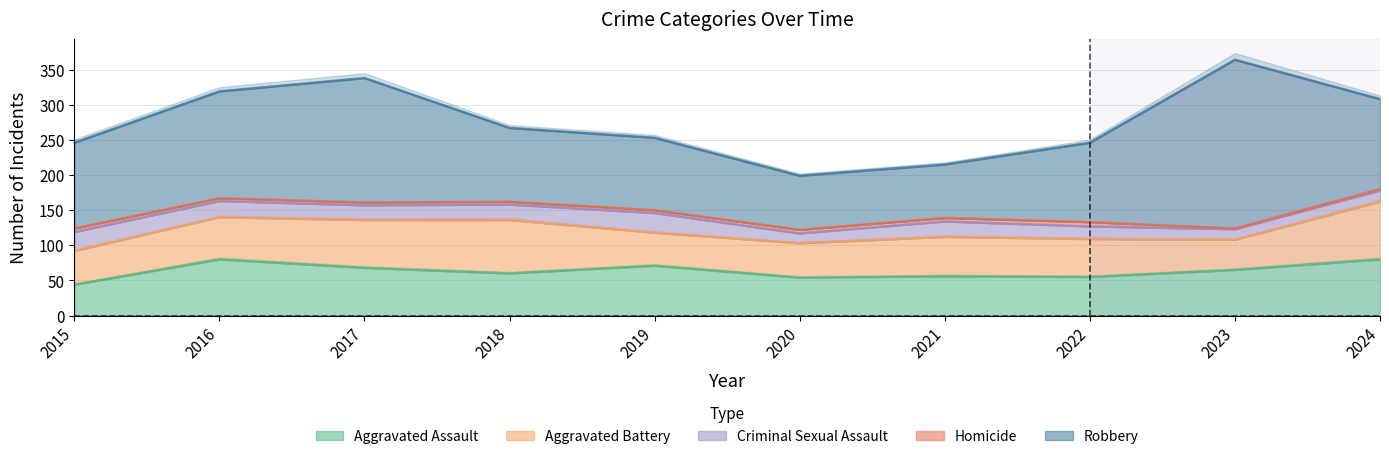

True or false: Robbery has a value of 77 at 2020.

True